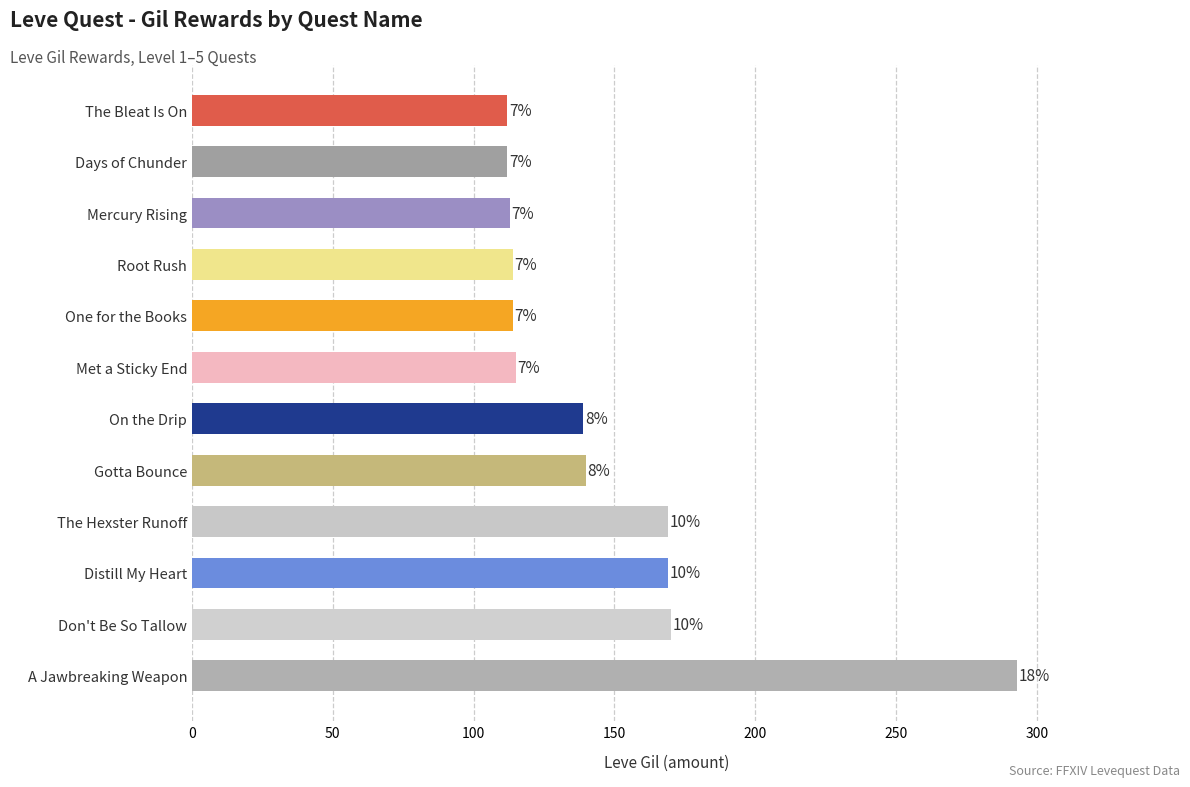

How many bars are there in total?

12